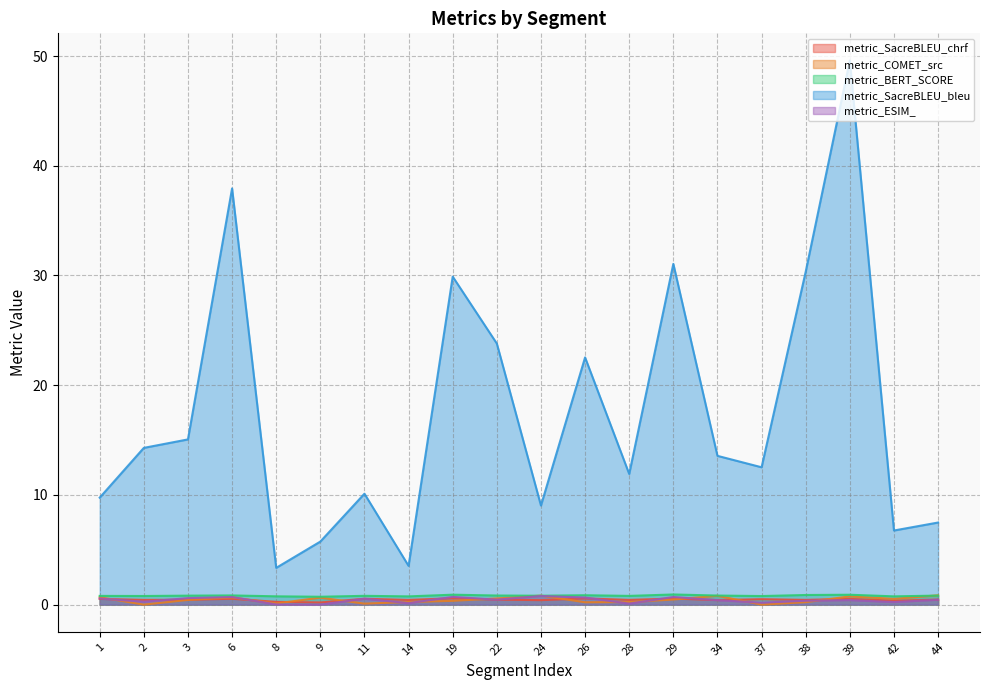

What is the difference between the metric_ESIM_ values at 29 and 39?

0.3